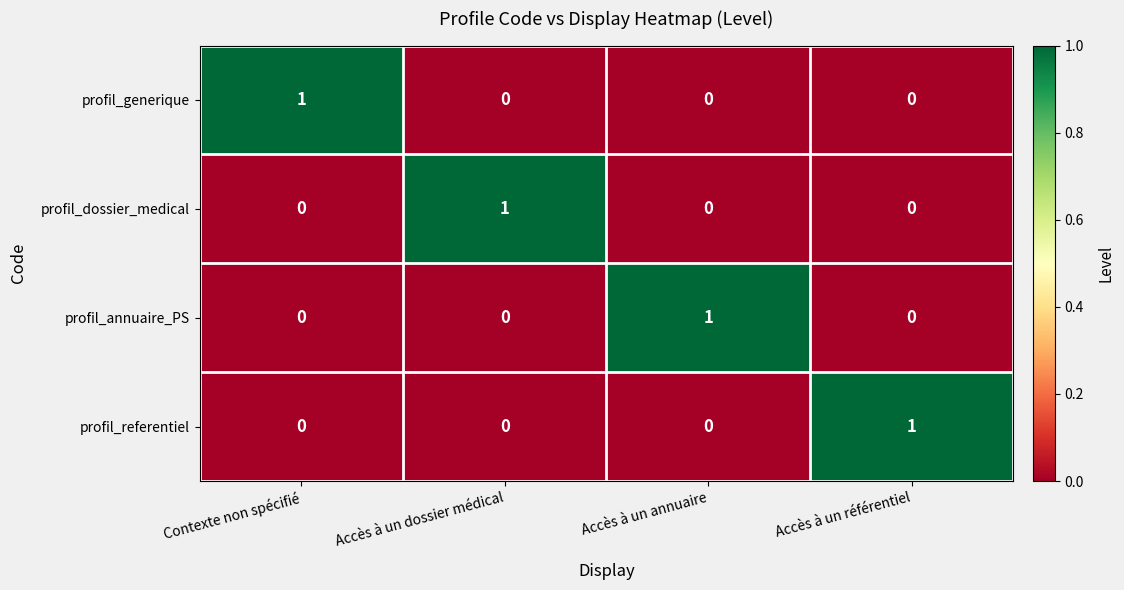

Is it true that profil_generique equals 0 at Accès à un dossier médical?

True